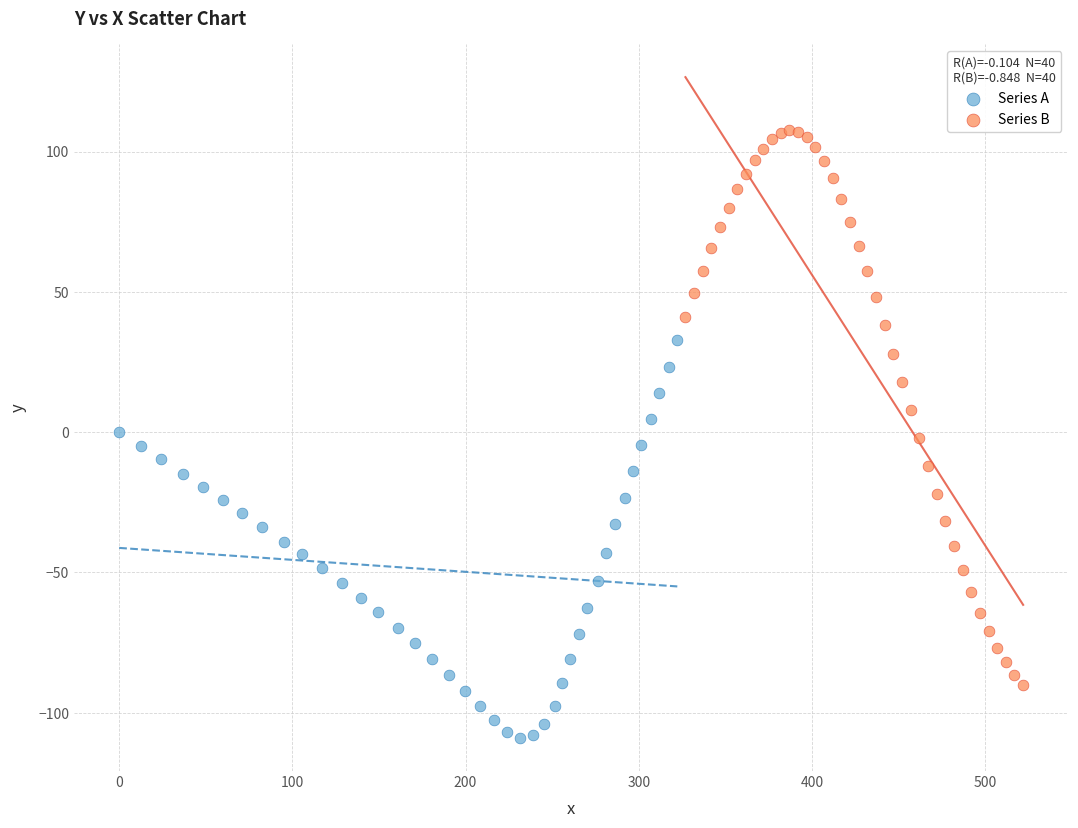

Which series reaches the maximum Y coordinate?

Series B